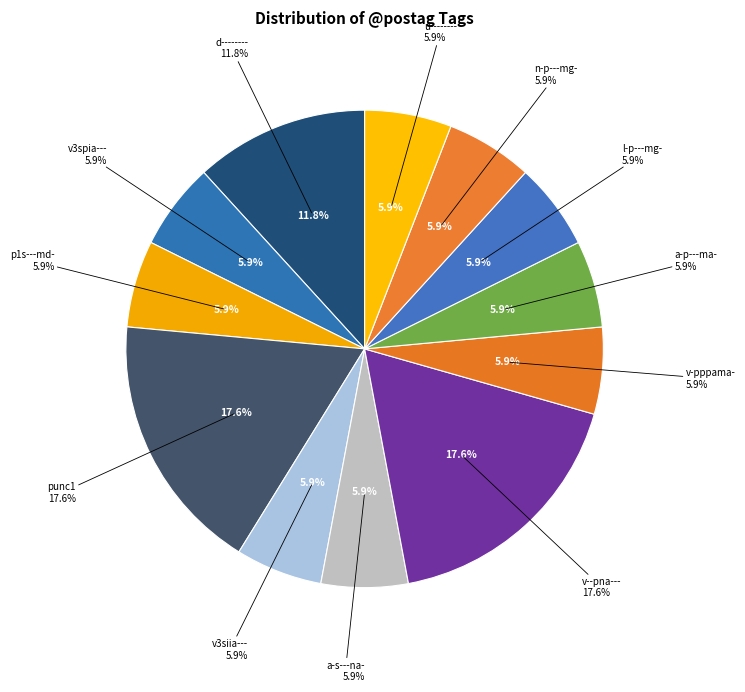

Does v--pna--- represent more than half of the total?

No